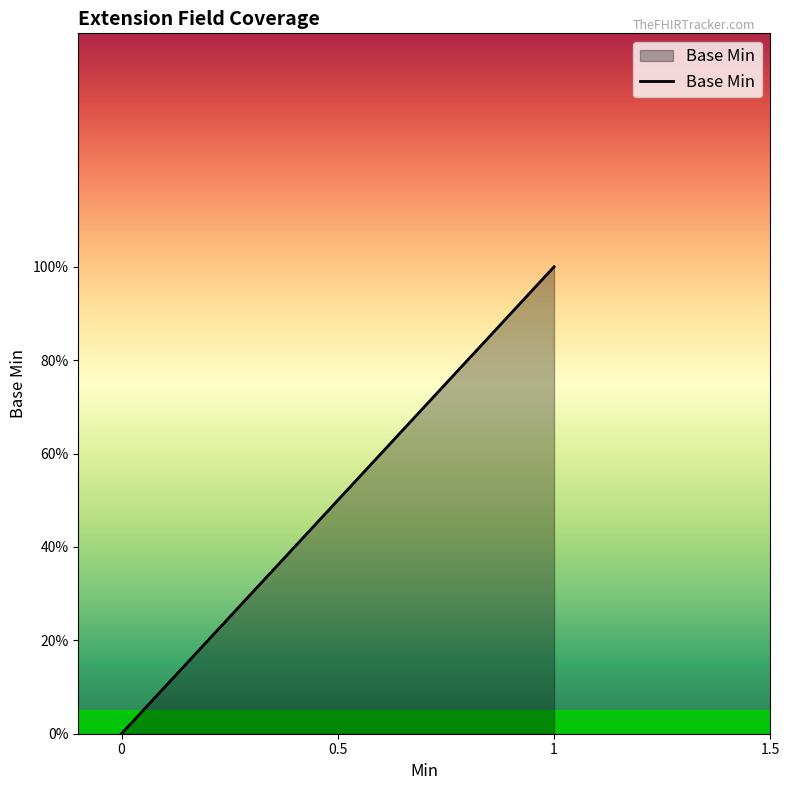

True or false: the data has more than 0 interior local peaks.

False